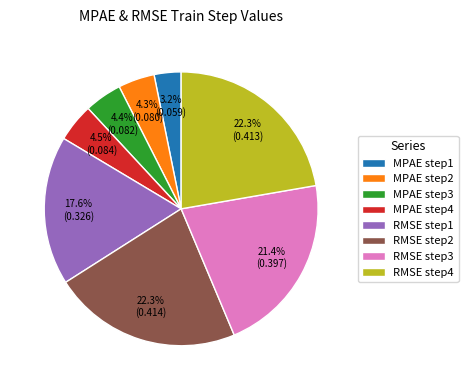

Does RMSE step3 account for over 50% of the chart?

No